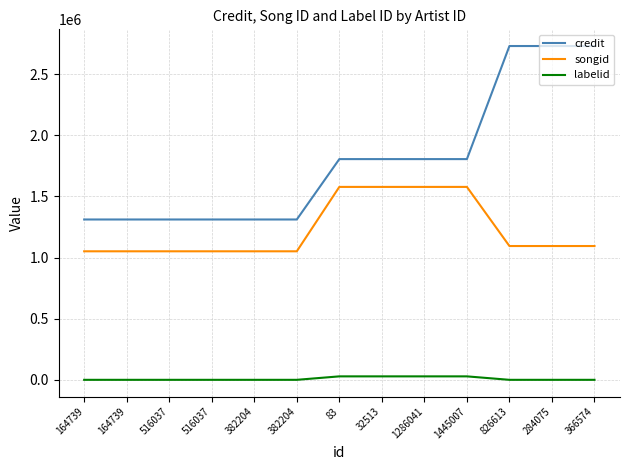

Rank the series by their average value, from highest to lowest.

credit, songid, labelid